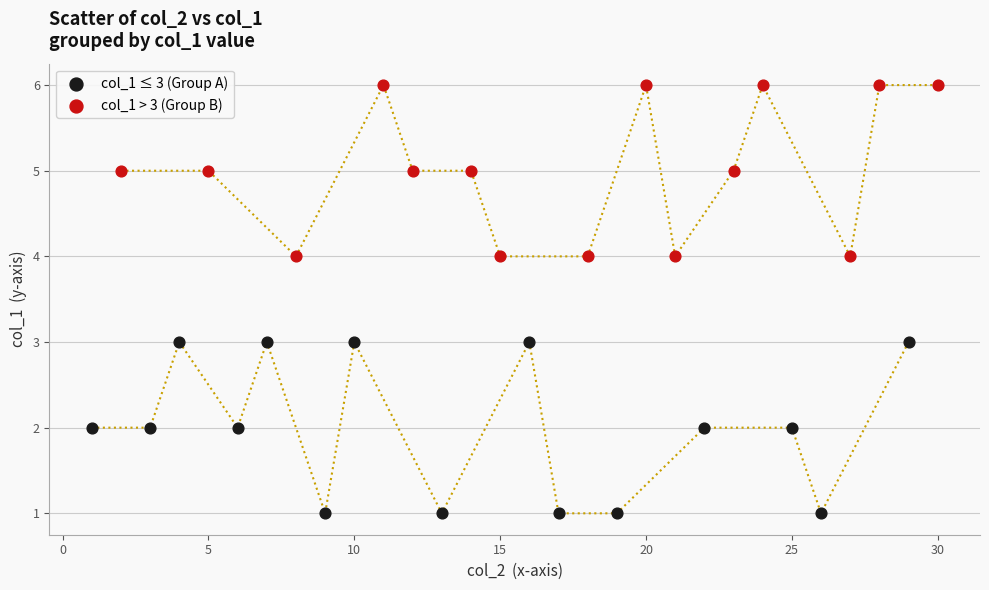

Which series reaches the maximum Y coordinate?

col_1 > 3 (Group B)